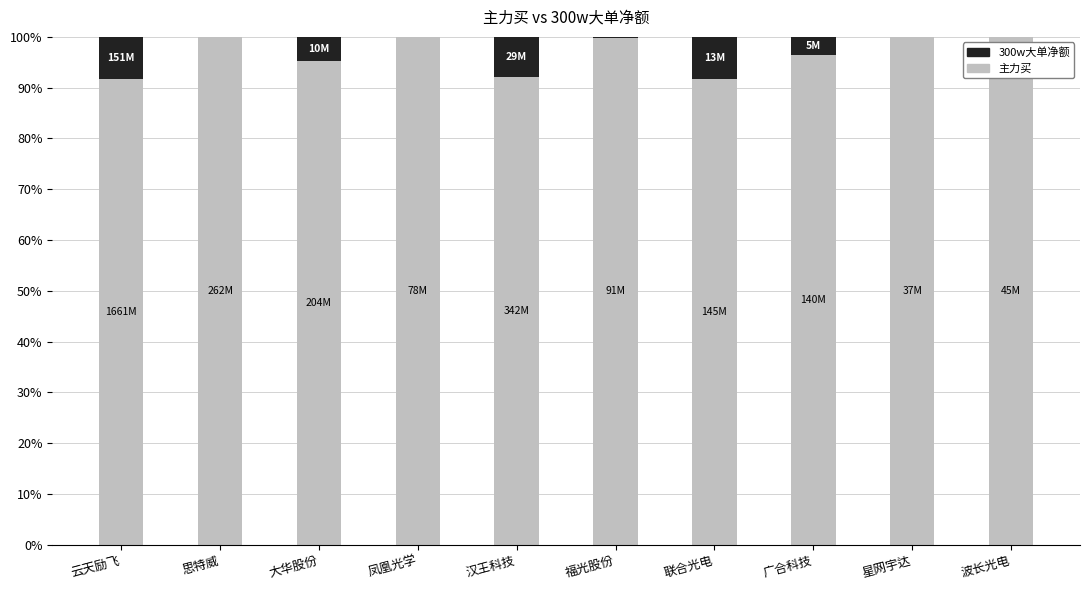

Read the 主力买 value at 联合光电.

91.8